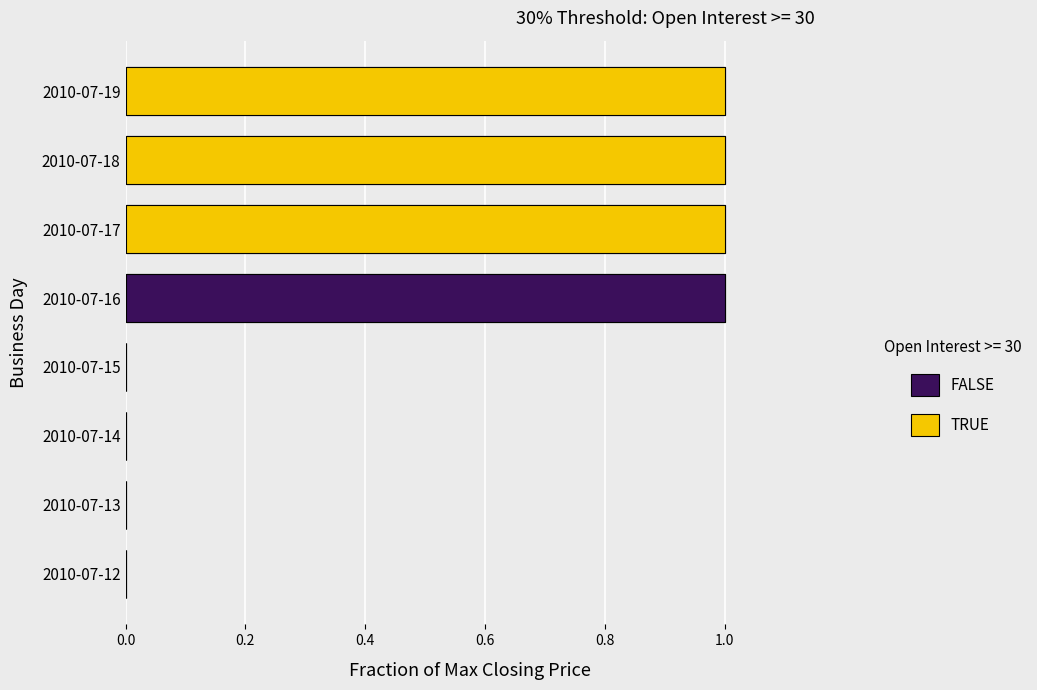

The chart shows a value of 0 at 2010-07-14. True or false?

False